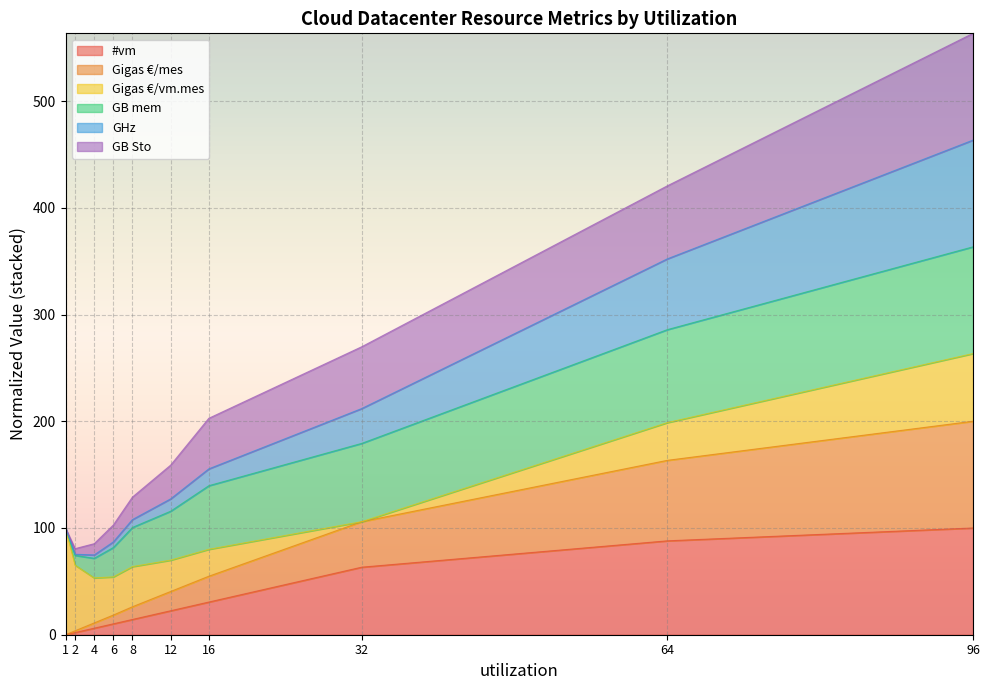

What is the difference between the highest and lowest values at 32?

206.5